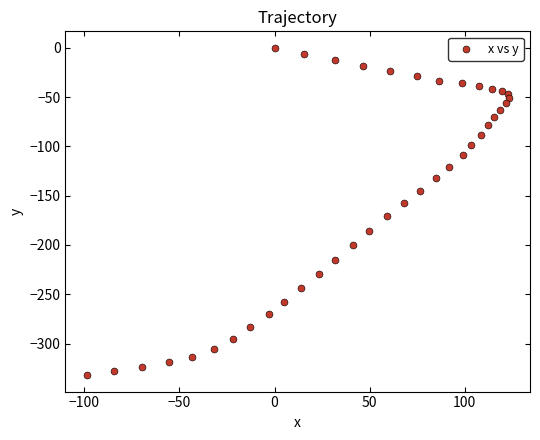

What is the range of X values (max minus min)?

222.2